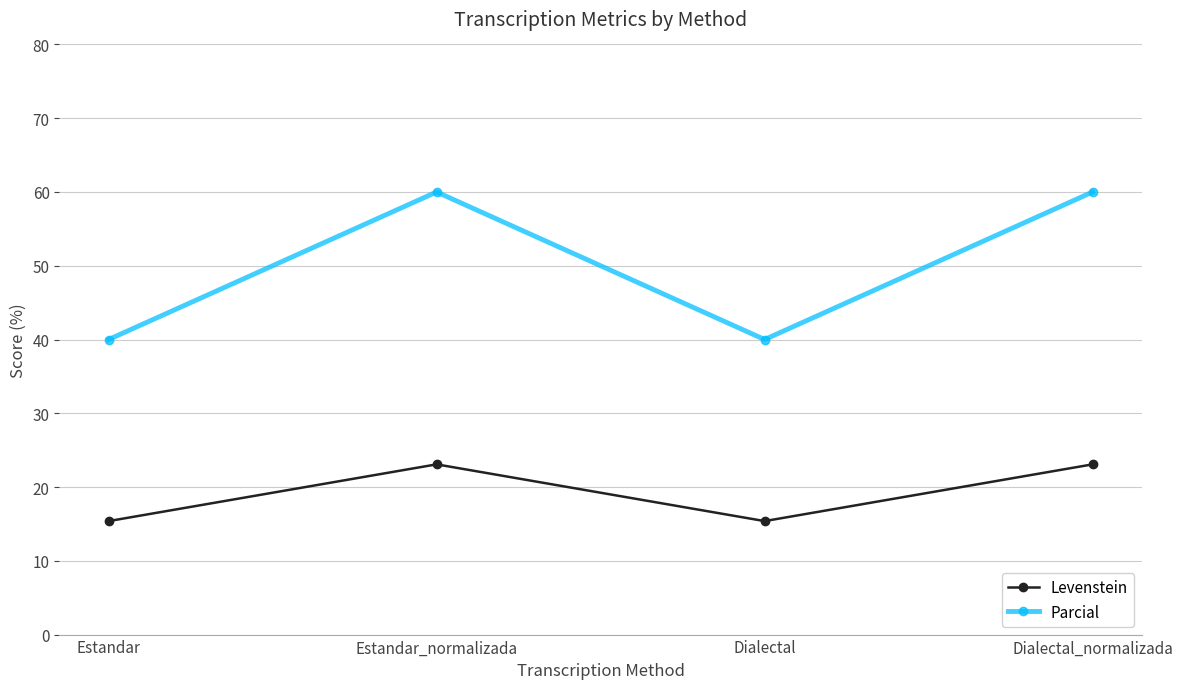

How many lines are shown in the chart?

2